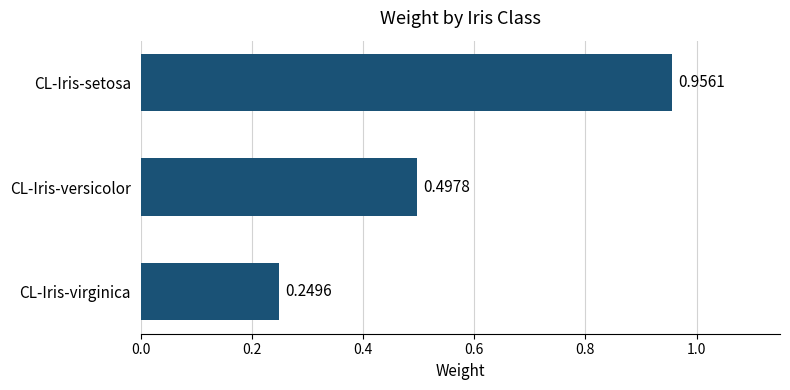

At which category does the chart reach its minimum across all series?

CL-Iris-virginica